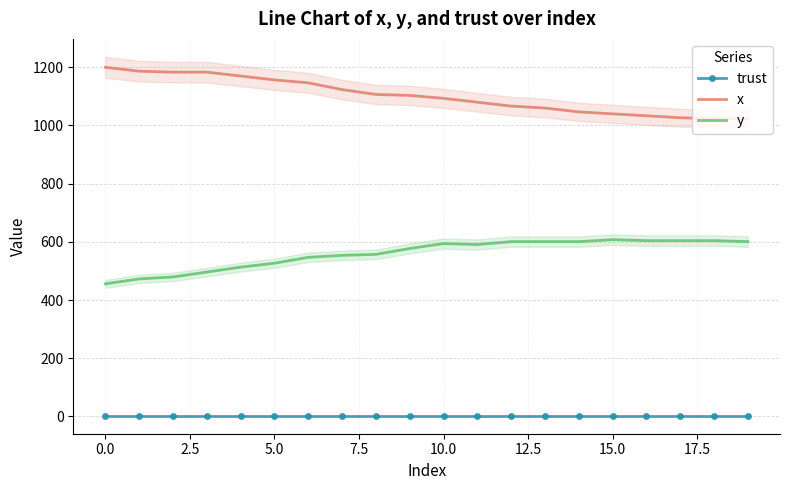

What is the maximum value for y?

607.5